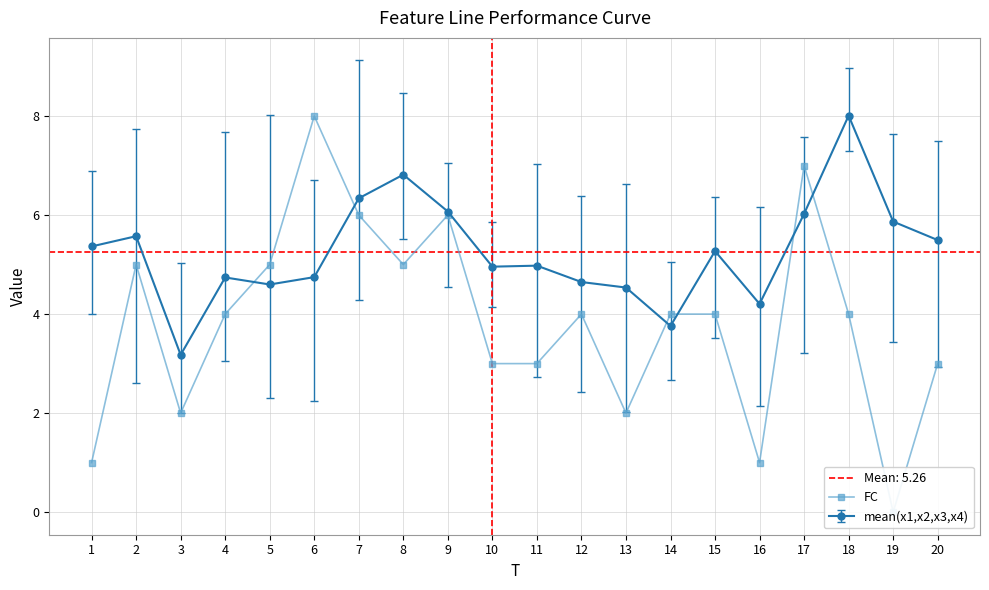

Count the values in the range 3 to 5.

11